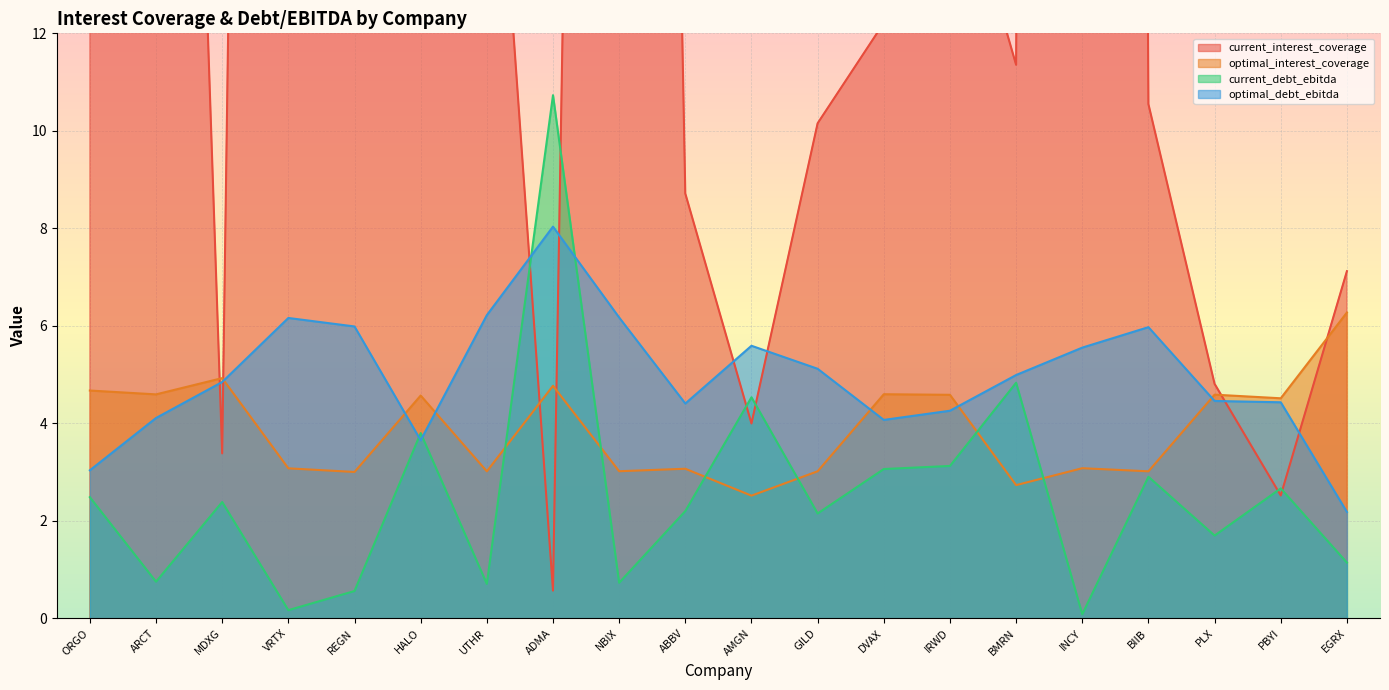

Which category has the highest value across all series?

INCY